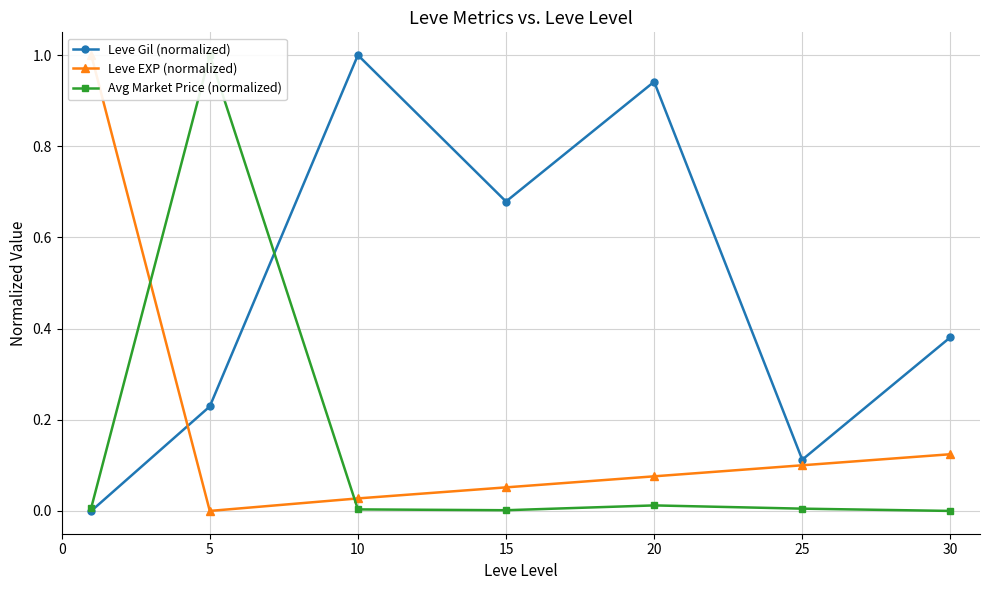

At which category does Leve Gil (normalized) reach its first local valley?

15